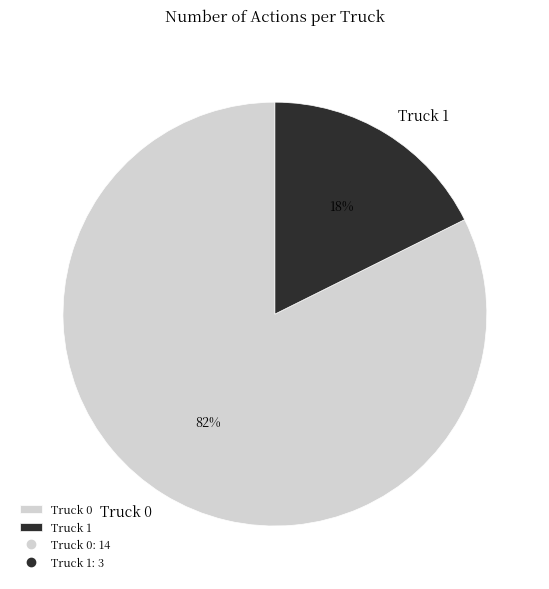

Count the number of slices in the pie.

2